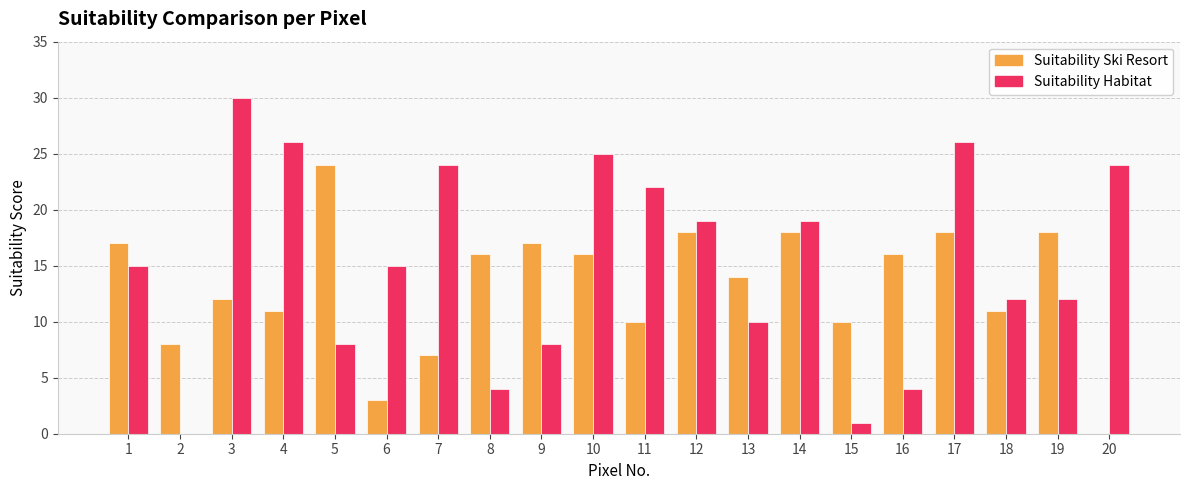

Reading left to right, list all the values displayed in this chart.

Suitability Ski Resort: 1=17	2=8	3=12	4=11	5=24	6=3	7=7	8=16	9=17	10=16	11=10	12=18	13=14	14=18	15=10	16=16	17=18	18=11	19=18	20=0
Suitability Habitat: 1=15	2=0	3=30	4=26	5=8	6=15	7=24	8=4	9=8	10=25	11=22	12=19	13=10	14=19	15=1	16=4	17=26	18=12	19=12	20=24